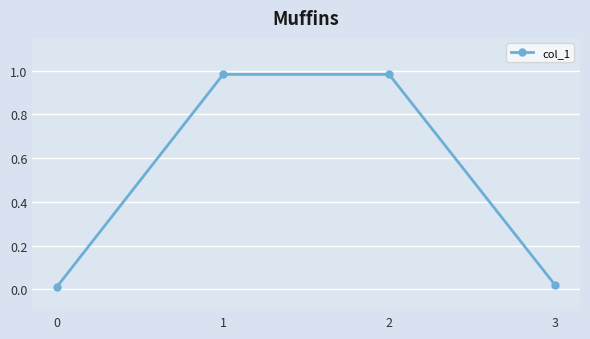

How many interior local peaks (higher than both neighbors) does the data have?

1